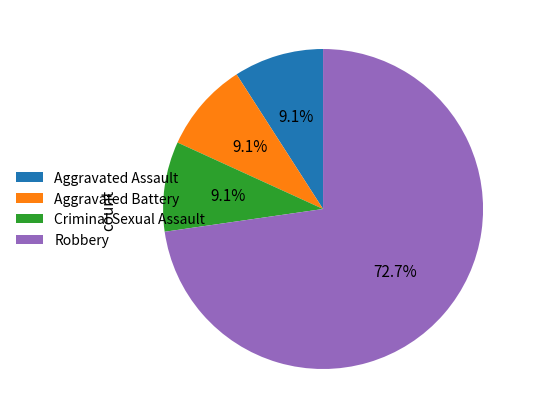

How many slices are in this pie chart?

4